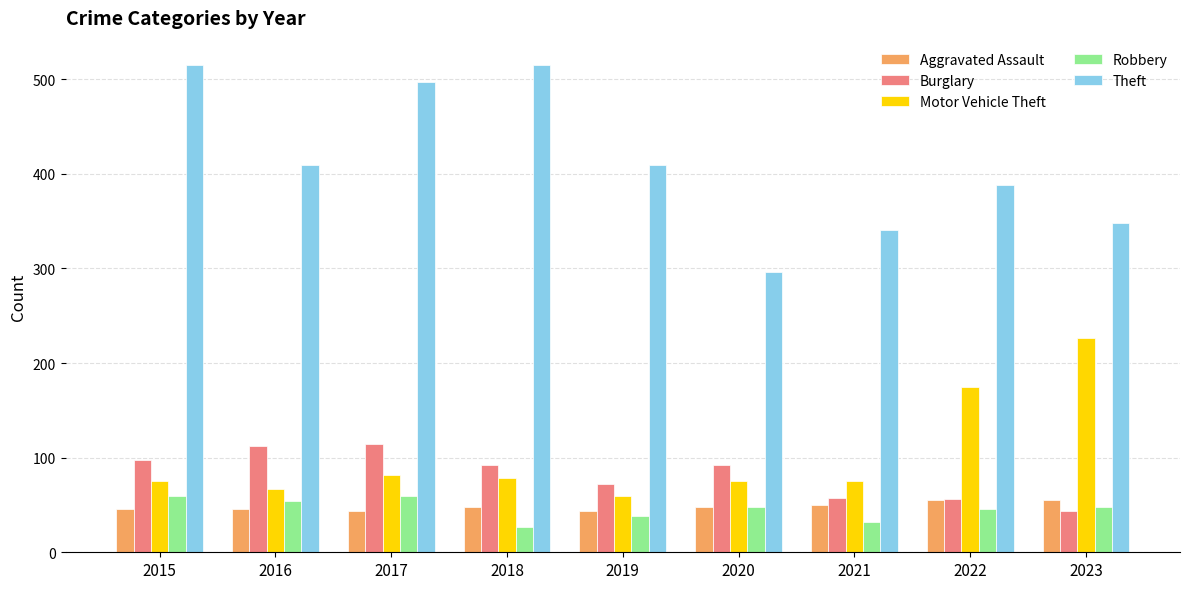

What is the value of the Theft bar at the 3rd from the left?

497